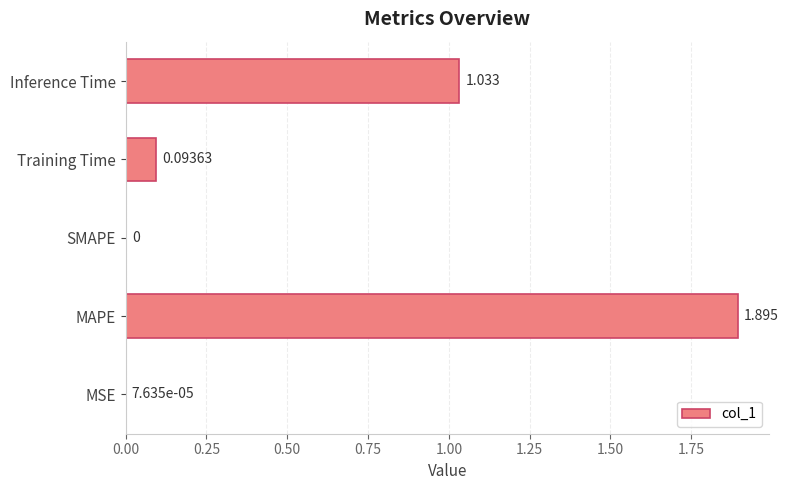

Which has a higher value, MSE or MAPE?

MAPE